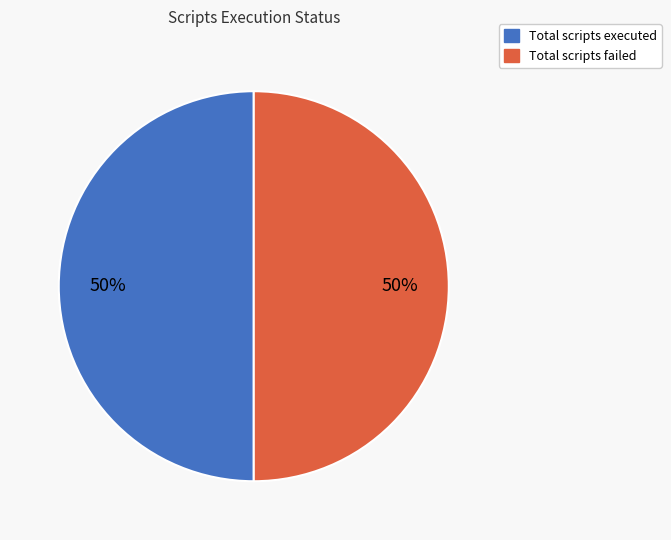

To the nearest percent, what is the average slice percentage?

50%